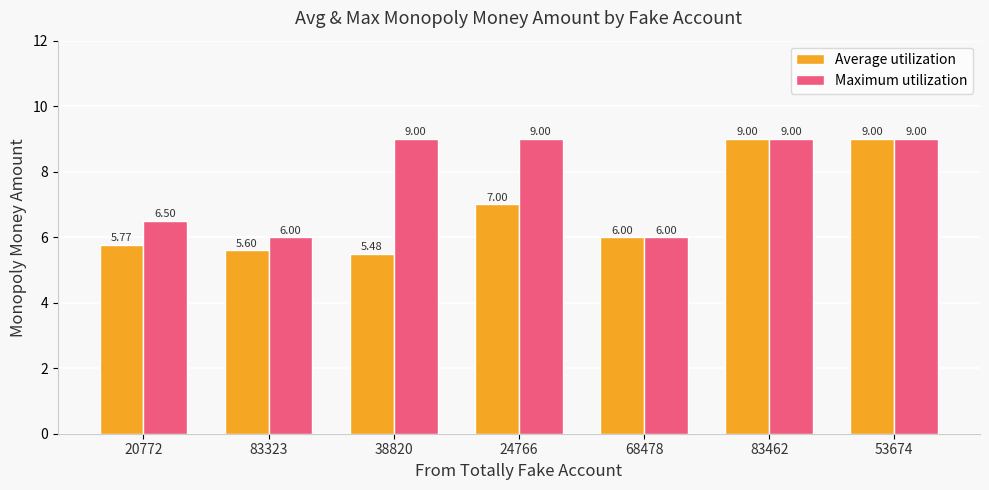

At which label is Average utilization closest to 7?

24766